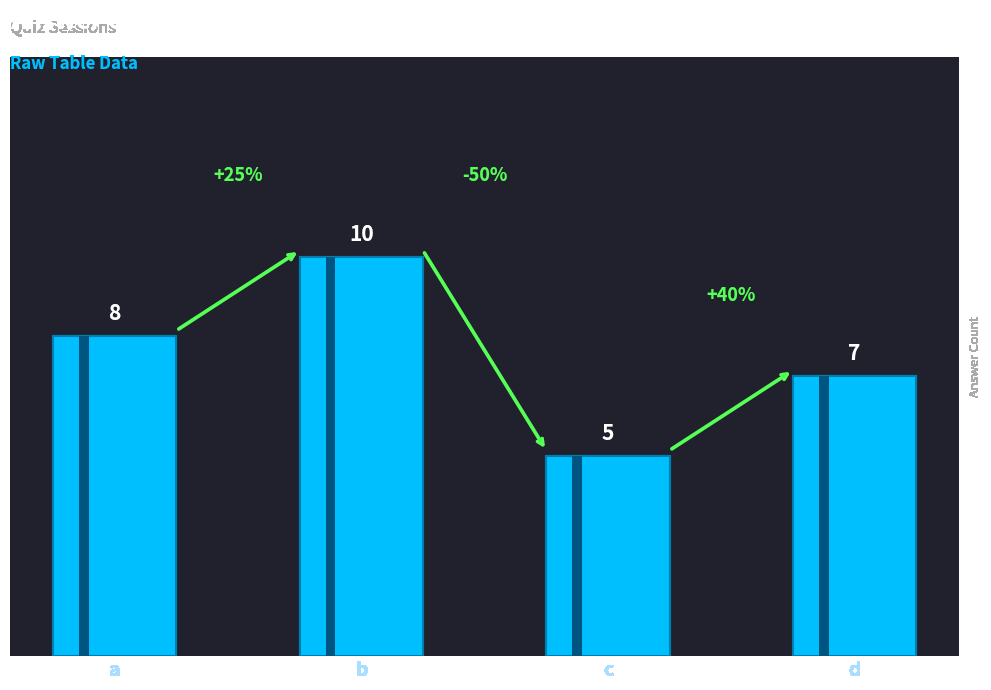

Reading left to right, list all the values displayed in this chart.

a=8	b=10	c=5	d=7